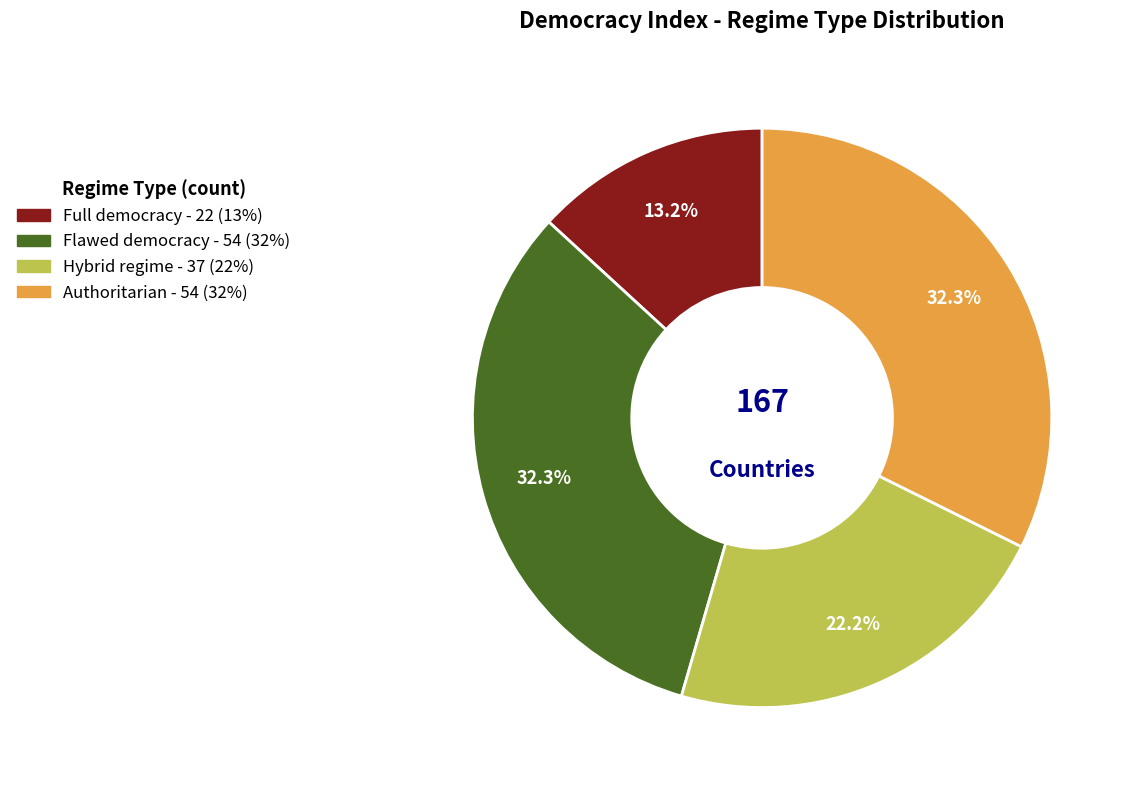

Which category has the smallest portion of the pie?

Full democracy